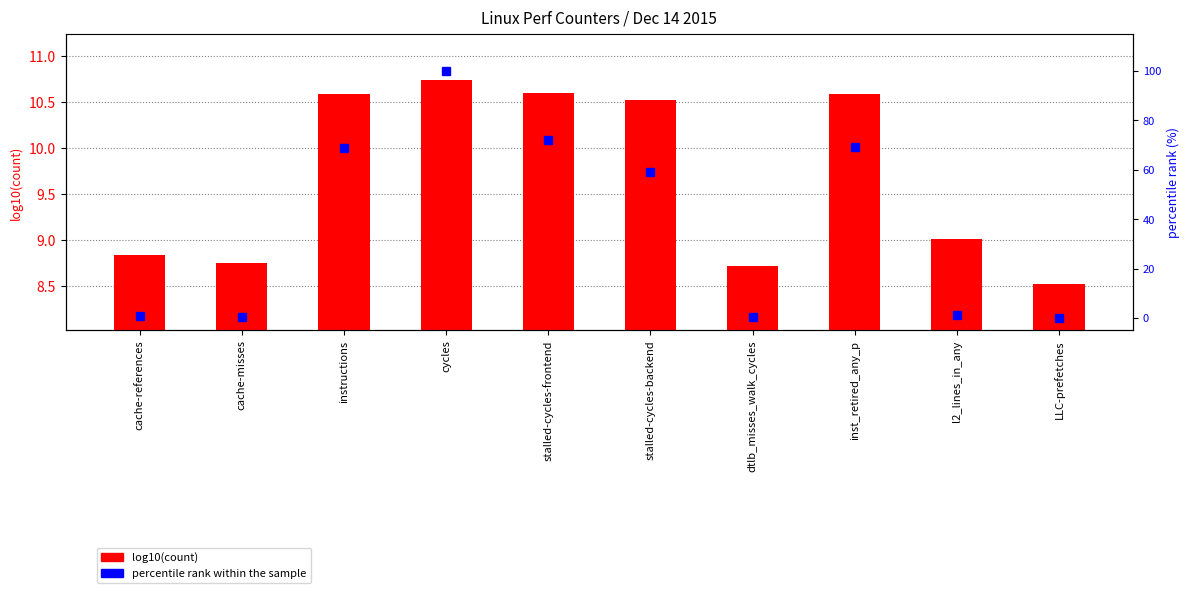

At which category is the sum across all series the highest?

cycles